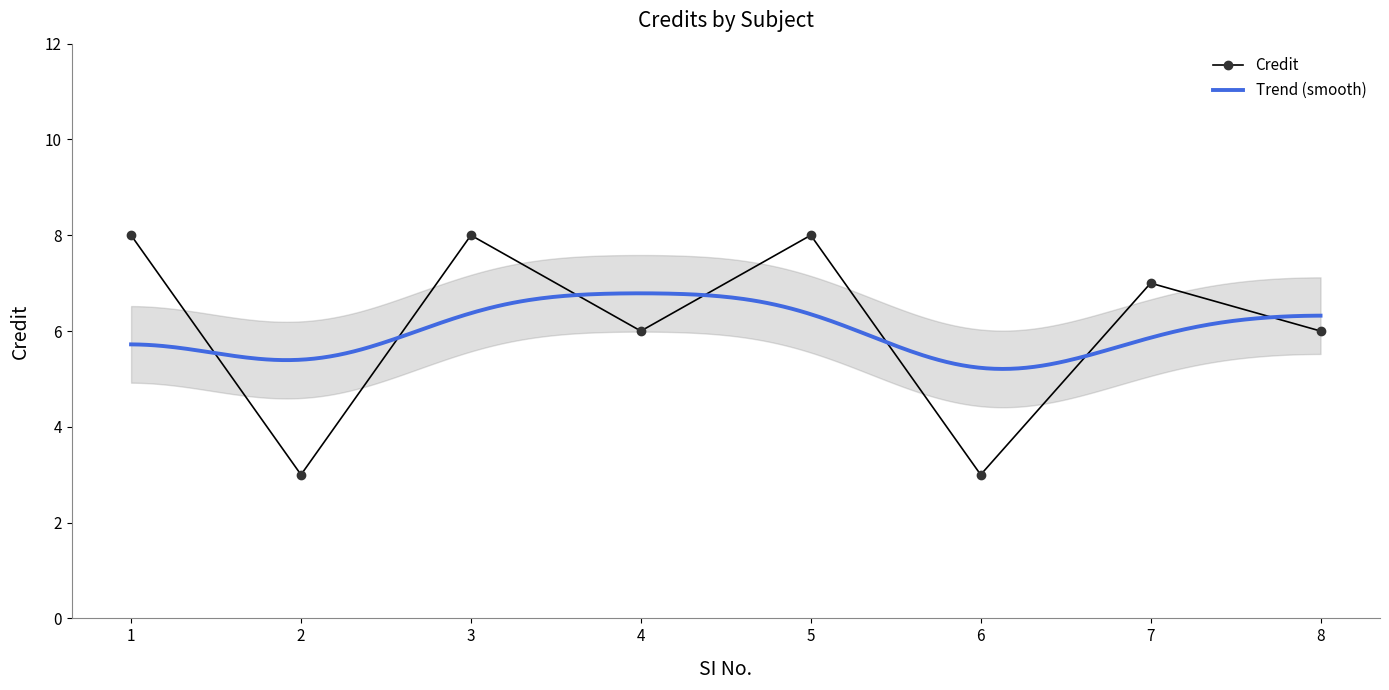

What is the approximate value at 4?

6